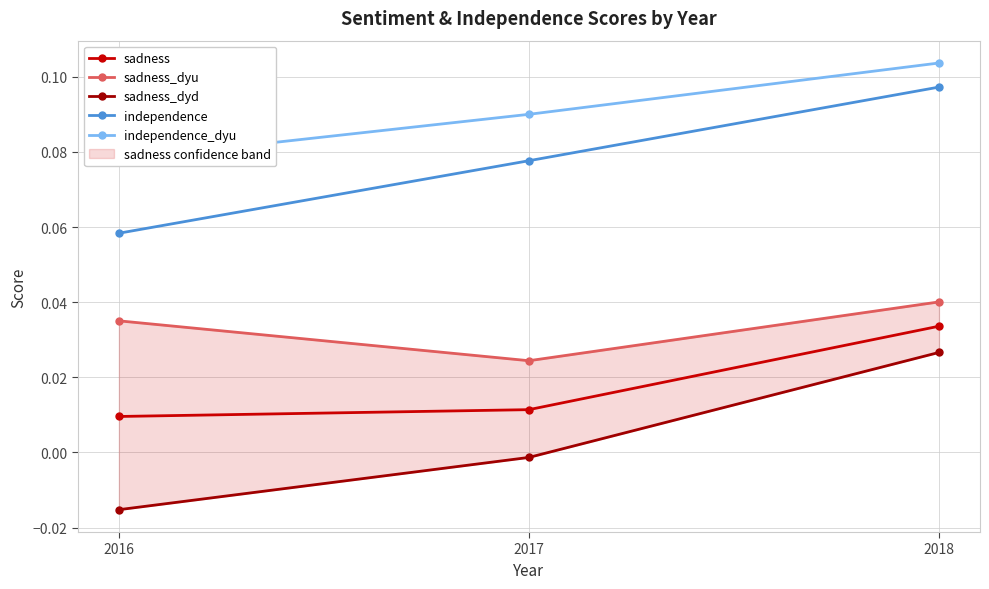

What is the sum of all sadness_dyu values?

0.1